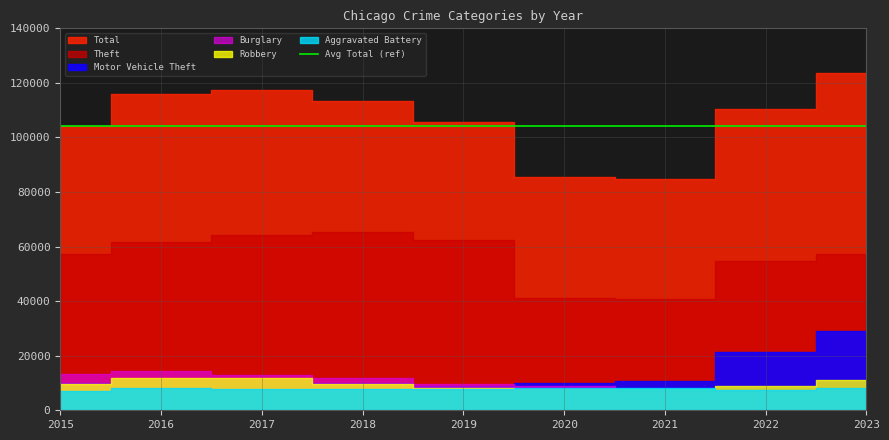

At which category does Theft reach its first local peak?

2018